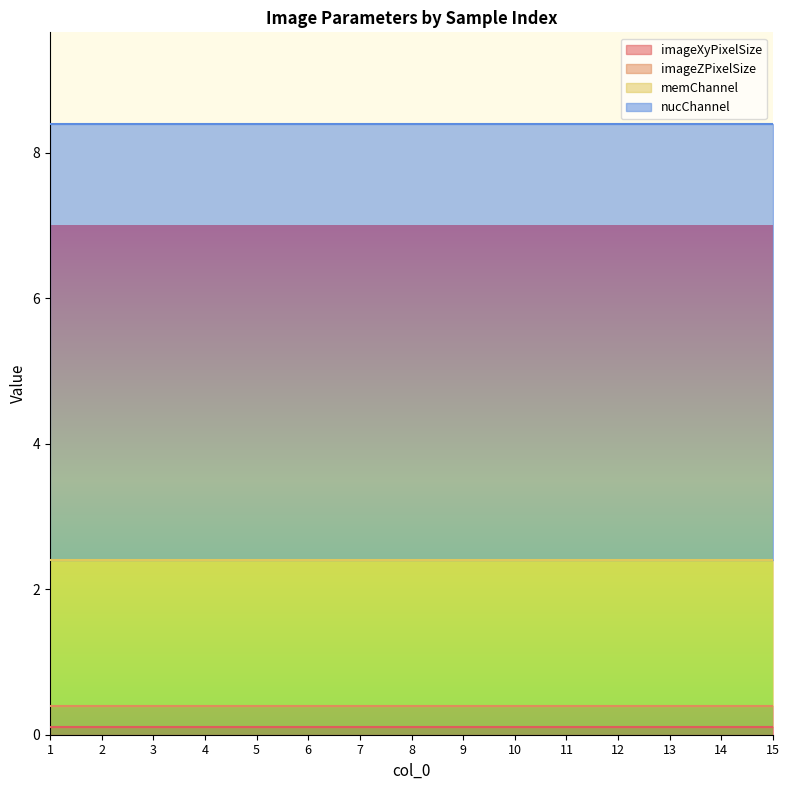

Reading left to right, what are all the values shown in this chart?

imageXyPixelSize: 0.1	0.1	0.1	0.1	0.1	0.1	0.1	0.1	0.1	0.1	0.1	0.1	0.1	0.1	0.1
imageZPixelSize: 0.3	0.3	0.3	0.3	0.3	0.3	0.3	0.3	0.3	0.3	0.3	0.3	0.3	0.3	0.3
memChannel: 2.0	2.0	2.0	2.0	2.0	2.0	2.0	2.0	2.0	2.0	2.0	2.0	2.0	2.0	2.0
nucChannel: 6.0	6.0	6.0	6.0	6.0	6.0	6.0	6.0	6.0	6.0	6.0	6.0	6.0	6.0	6.0